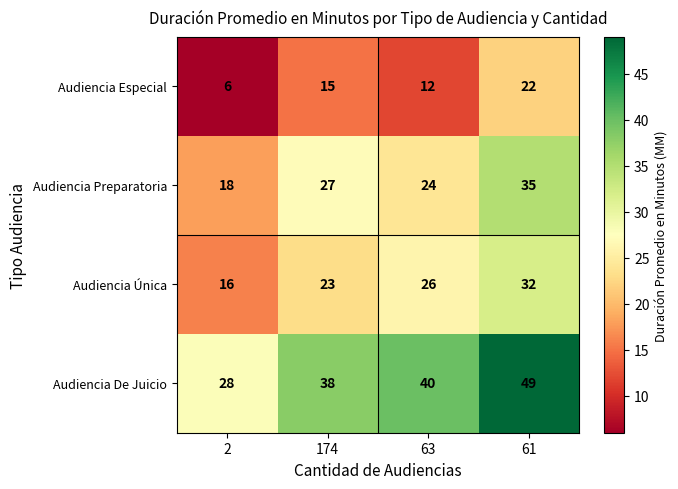

At 61, list the series in order from smallest to largest.

Audiencia Especial, Audiencia Única, Audiencia Preparatoria, Audiencia De Juicio